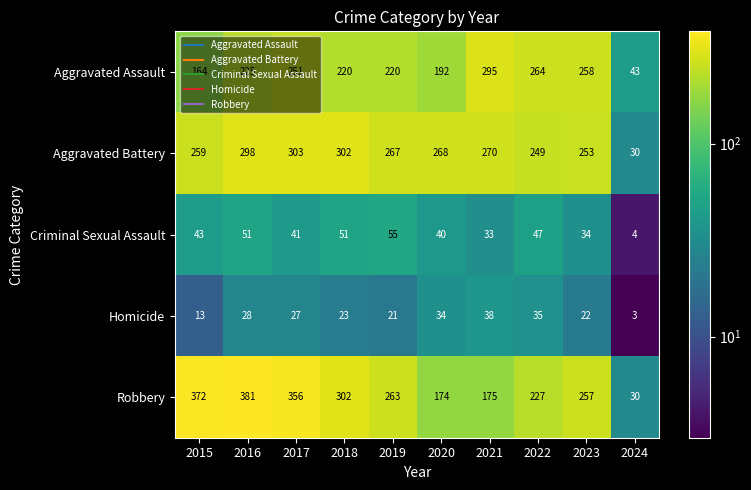

List the labels in order of Robbery value, largest first.

2016, 2015, 2017, 2018, 2019, 2023, 2022, 2021, 2020, 2024